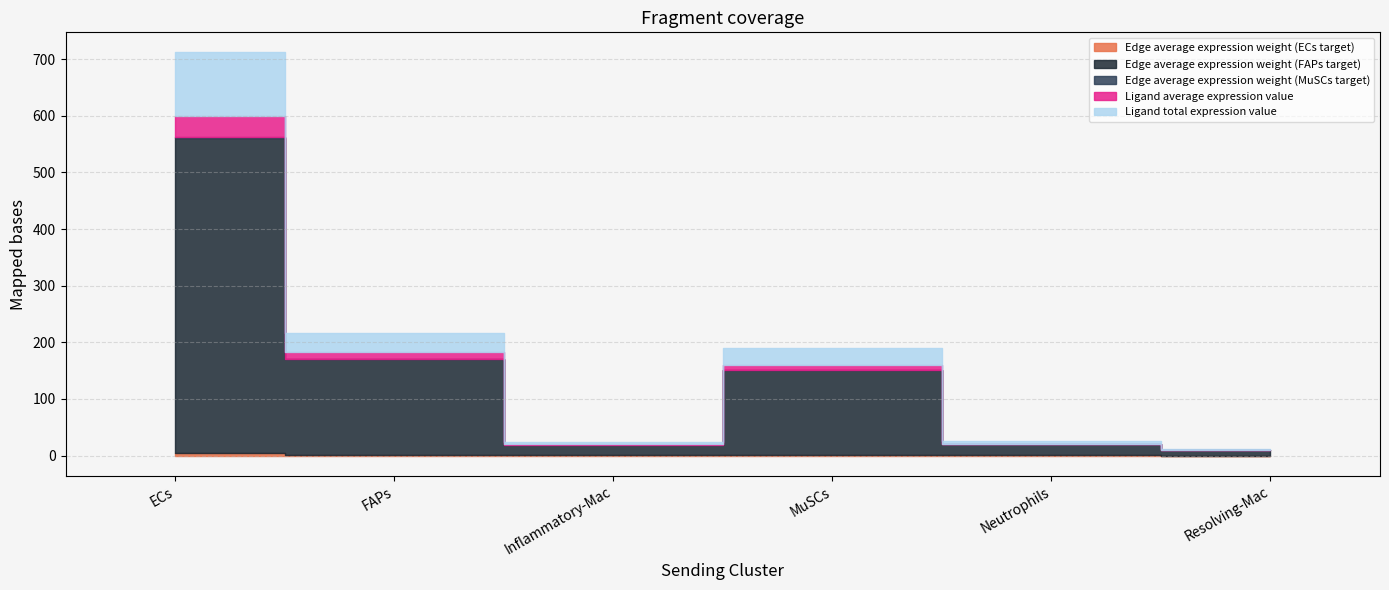

What is the label of the 4th point from the right?

Inflammatory-Mac